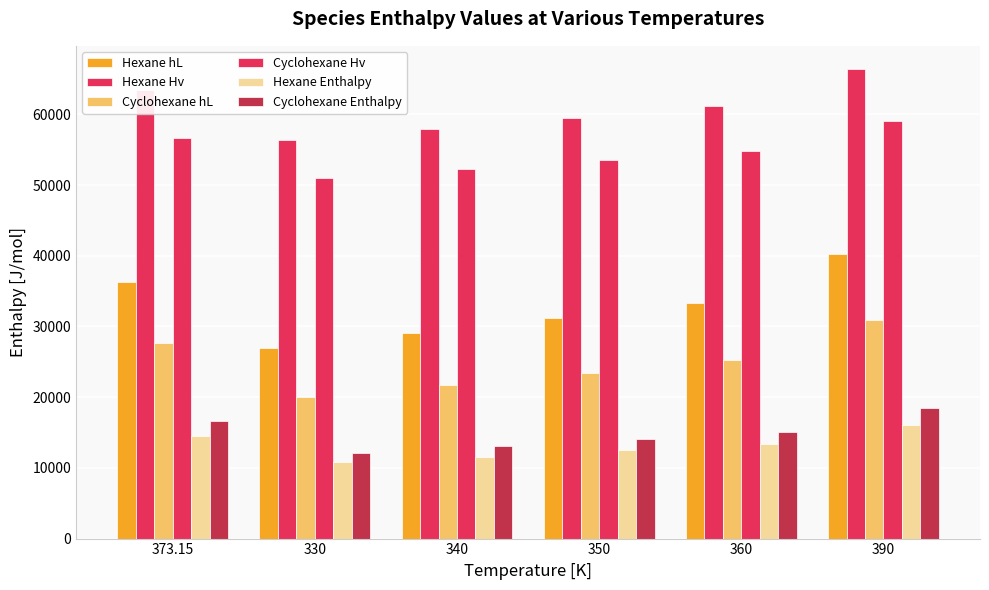

How many categories are shown in the chart?

6